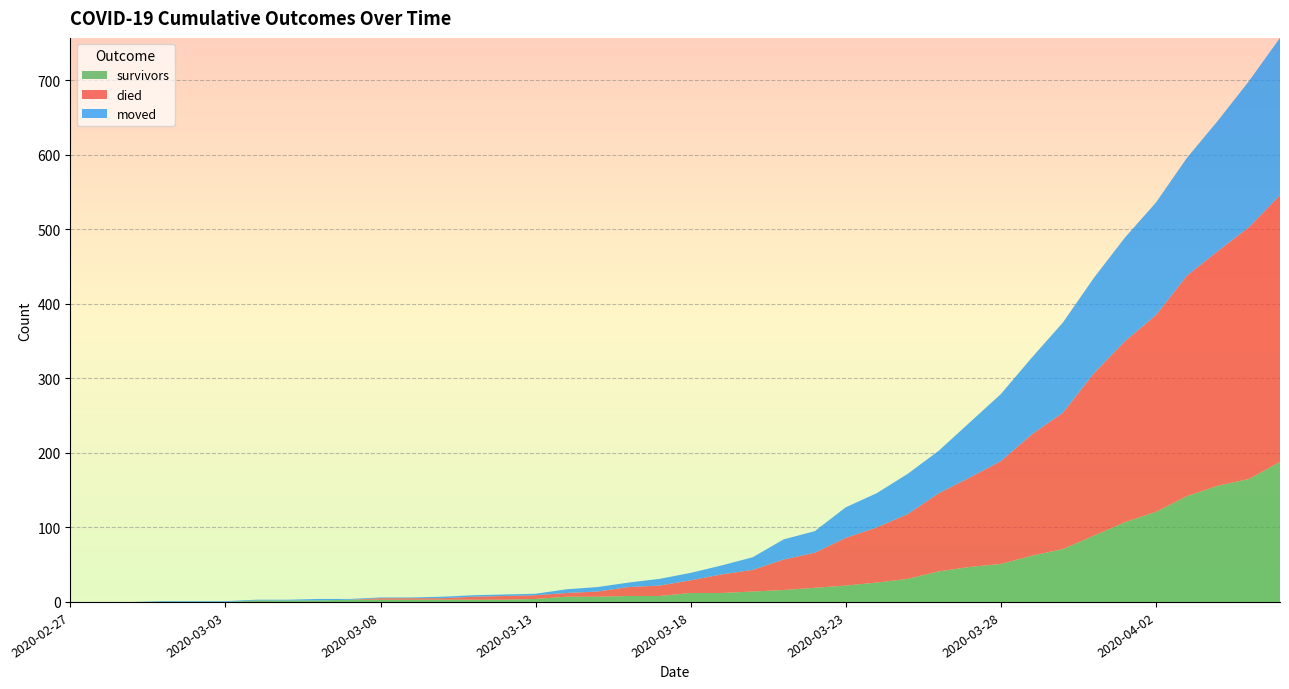

Reading left to right, what are all the values shown in this chart?

survivors: 2020-02-27=0	2020-02-28=0	2020-02-29=0	2020-03-01=0	2020-03-02=0	2020-03-03=0	2020-03-04=2	2020-03-05=2	2020-03-06=2	2020-03-07=3	2020-03-08=3	2020-03-09=3	2020-03-10=3	2020-03-11=3	2020-03-12=3	2020-03-13=4	2020-03-14=7	2020-03-15=7	2020-03-16=8	2020-03-17=8	2020-03-18=12	2020-03-19=12	2020-03-20=14	2020-03-21=16	2020-03-22=19	2020-03-23=22	2020-03-24=26	2020-03-25=31	2020-03-26=41	2020-03-27=47	2020-03-28=51	2020-03-29=62	2020-03-30=71	2020-03-31=89	2020-04-01=107	2020-04-02=121	2020-04-03=142	2020-04-04=156	2020-04-05=165	2020-04-06=188
died: 2020-02-27=0	2020-02-28=0	2020-02-29=0	2020-03-01=0	2020-03-02=0	2020-03-03=0	2020-03-04=0	2020-03-05=0	2020-03-06=0	2020-03-07=0	2020-03-08=2	2020-03-09=2	2020-03-10=2	2020-03-11=4	2020-03-12=5	2020-03-13=5	2020-03-14=5	2020-03-15=7	2020-03-16=12	2020-03-17=14	2020-03-18=17	2020-03-19=25	2020-03-20=29	2020-03-21=41	2020-03-22=47	2020-03-23=64	2020-03-24=74	2020-03-25=87	2020-03-26=105	2020-03-27=120	2020-03-28=138	2020-03-29=163	2020-03-30=183	2020-03-31=218	2020-04-01=243	2020-04-02=264	2020-04-03=296	2020-04-04=315	2020-04-05=338	2020-04-06=358
moved: 2020-02-27=0	2020-02-28=0	2020-02-29=0	2020-03-01=1	2020-03-02=1	2020-03-03=1	2020-03-04=1	2020-03-05=1	2020-03-06=2	2020-03-07=1	2020-03-08=1	2020-03-09=1	2020-03-10=2	2020-03-11=2	2020-03-12=2	2020-03-13=2	2020-03-14=5	2020-03-15=6	2020-03-16=6	2020-03-17=9	2020-03-18=10	2020-03-19=12	2020-03-20=17	2020-03-21=27	2020-03-22=29	2020-03-23=41	2020-03-24=46	2020-03-25=54	2020-03-26=57	2020-03-27=74	2020-03-28=90	2020-03-29=103	2020-03-30=121	2020-03-31=128	2020-04-01=139	2020-04-02=151	2020-04-03=158	2020-04-04=175	2020-04-05=196	2020-04-06=211